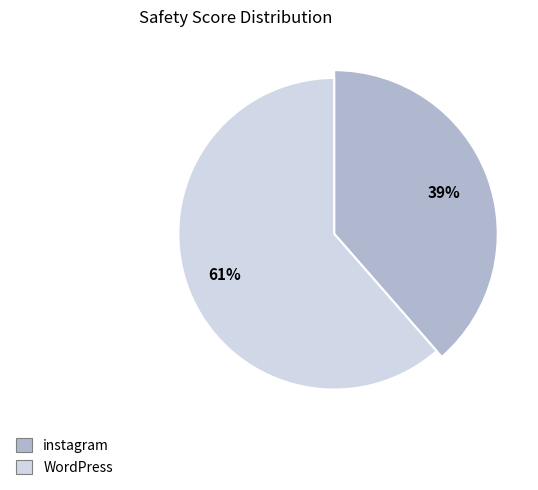

Which category accounts for the majority?

WordPress